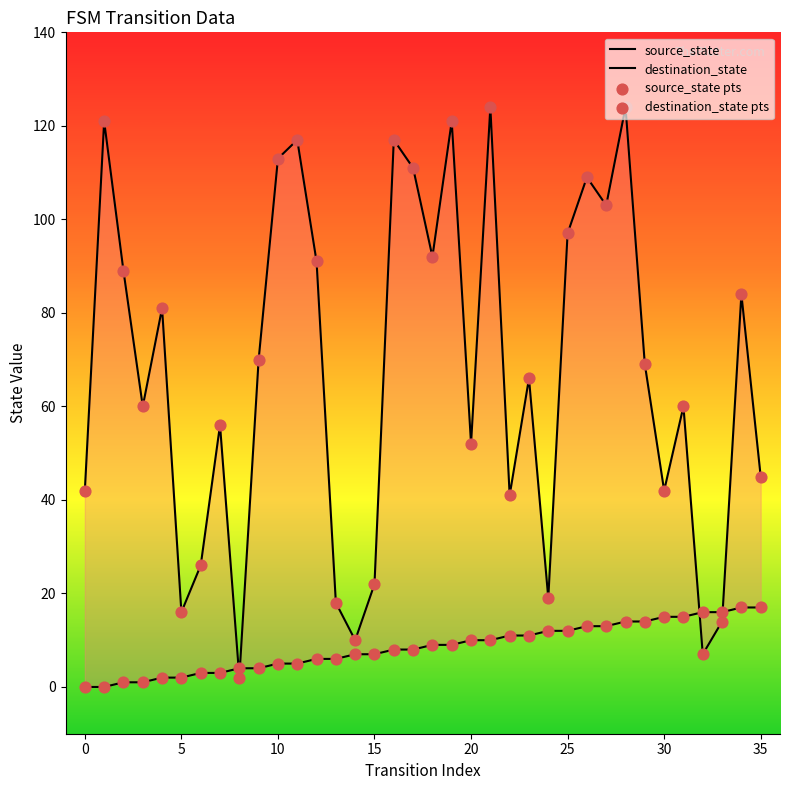

Which series reaches the minimum Y coordinate?

source_state